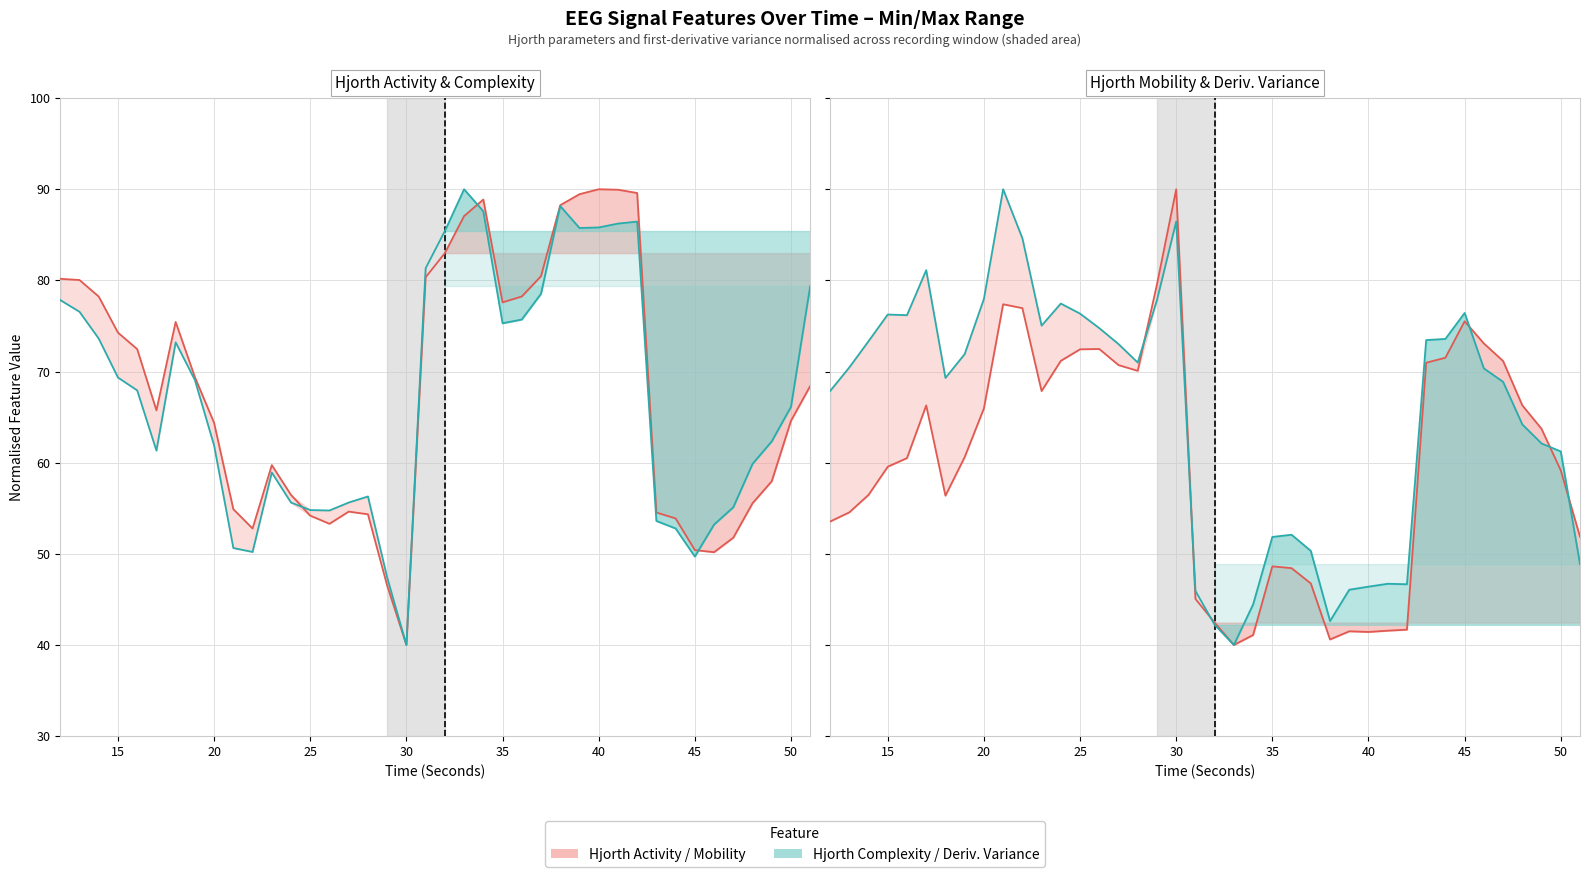

How many values in the Hjorth Complexity / Deriv.Var series exceed 70?

21